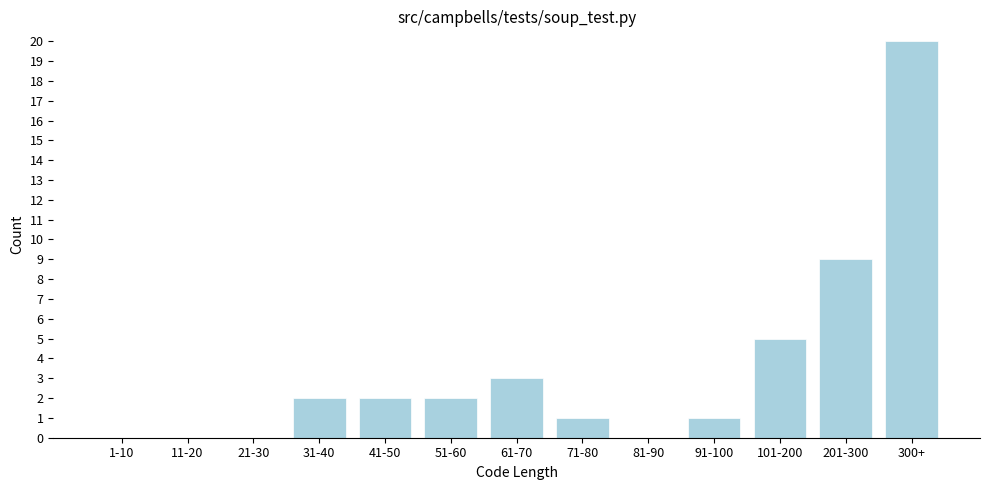

Reading right to left, transcribe all the data shown in this chart.

300+=20	201-300=9	101-200=5	91-100=1	81-90=0	71-80=1	61-70=3	51-60=2	41-50=2	31-40=2	21-30=0	11-20=0	1-10=0